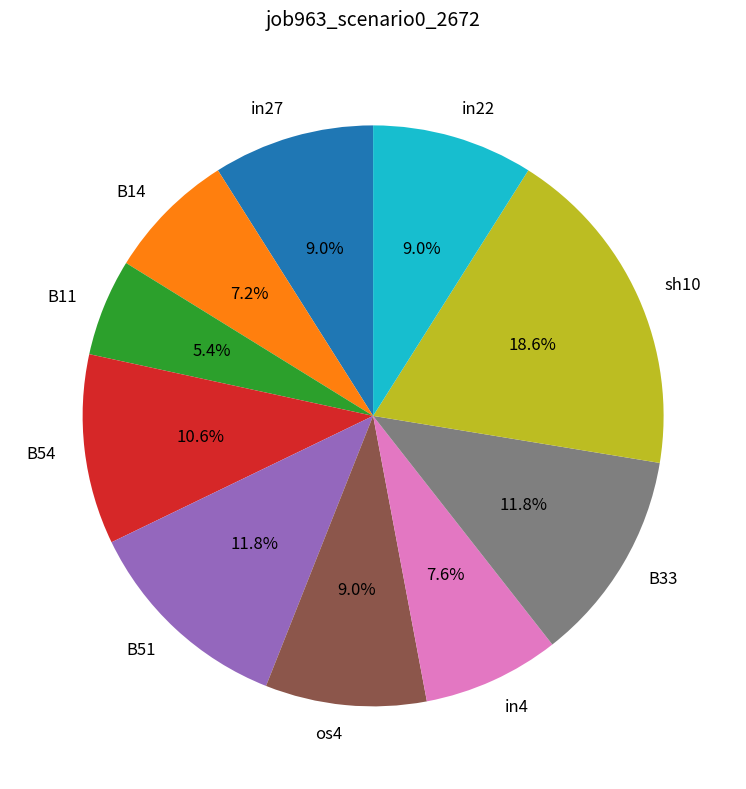

What is the largest slice in the pie chart?

sh10